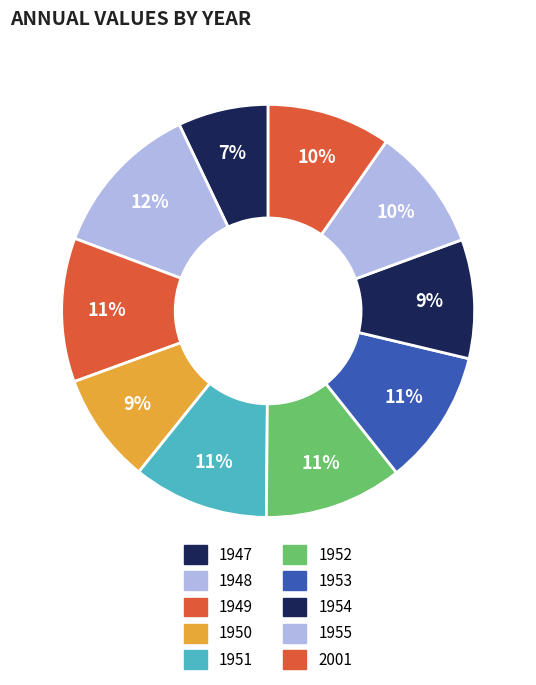

What is the largest slice in the pie chart?

1948